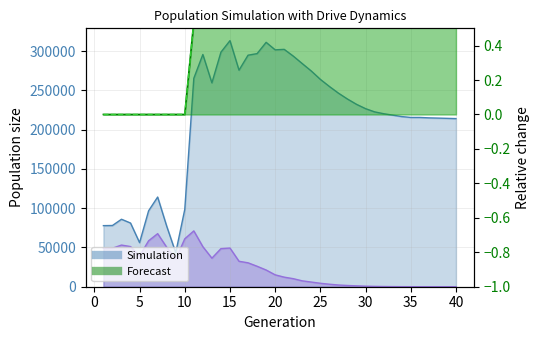

At which category does size reach its first local valley?

5